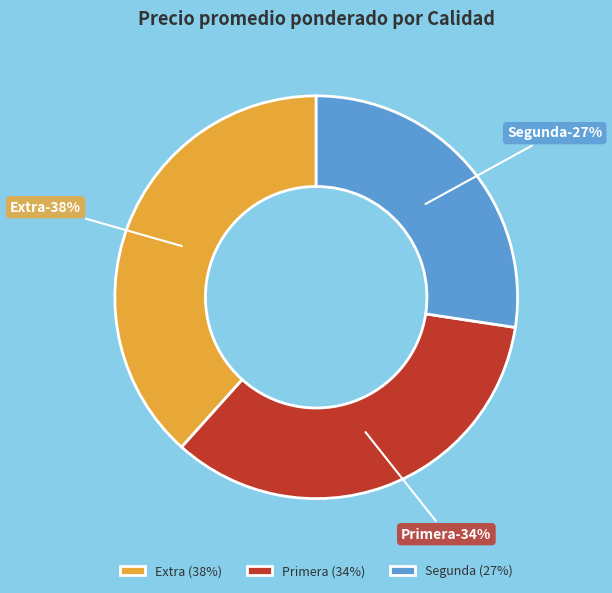

Which slice is the smallest?

Segunda